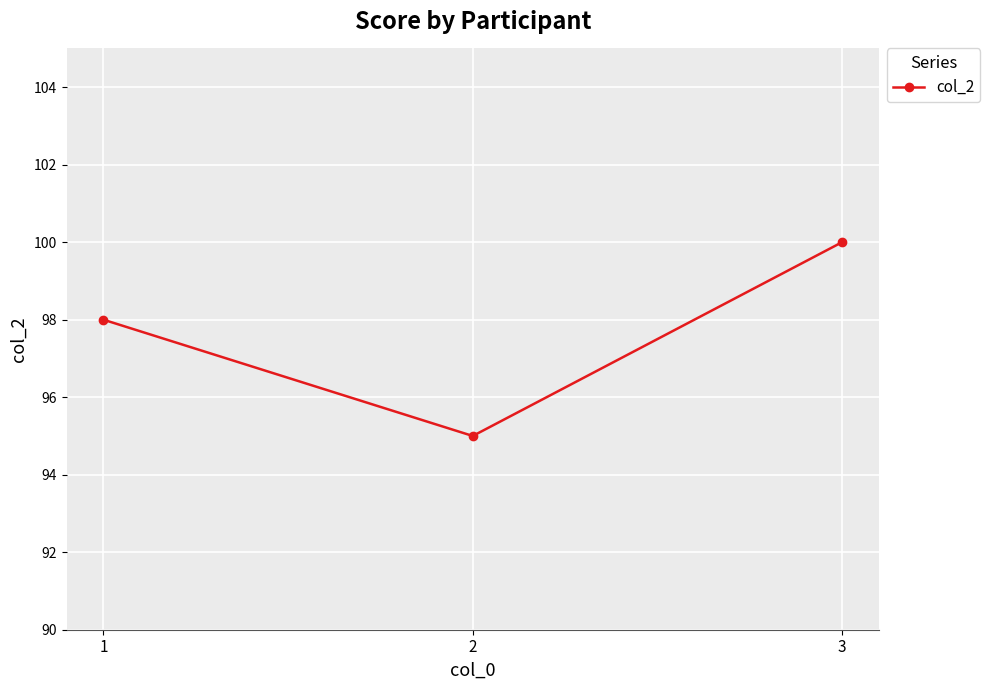

Reading left to right, extract all data points from this chart.

98	95	100